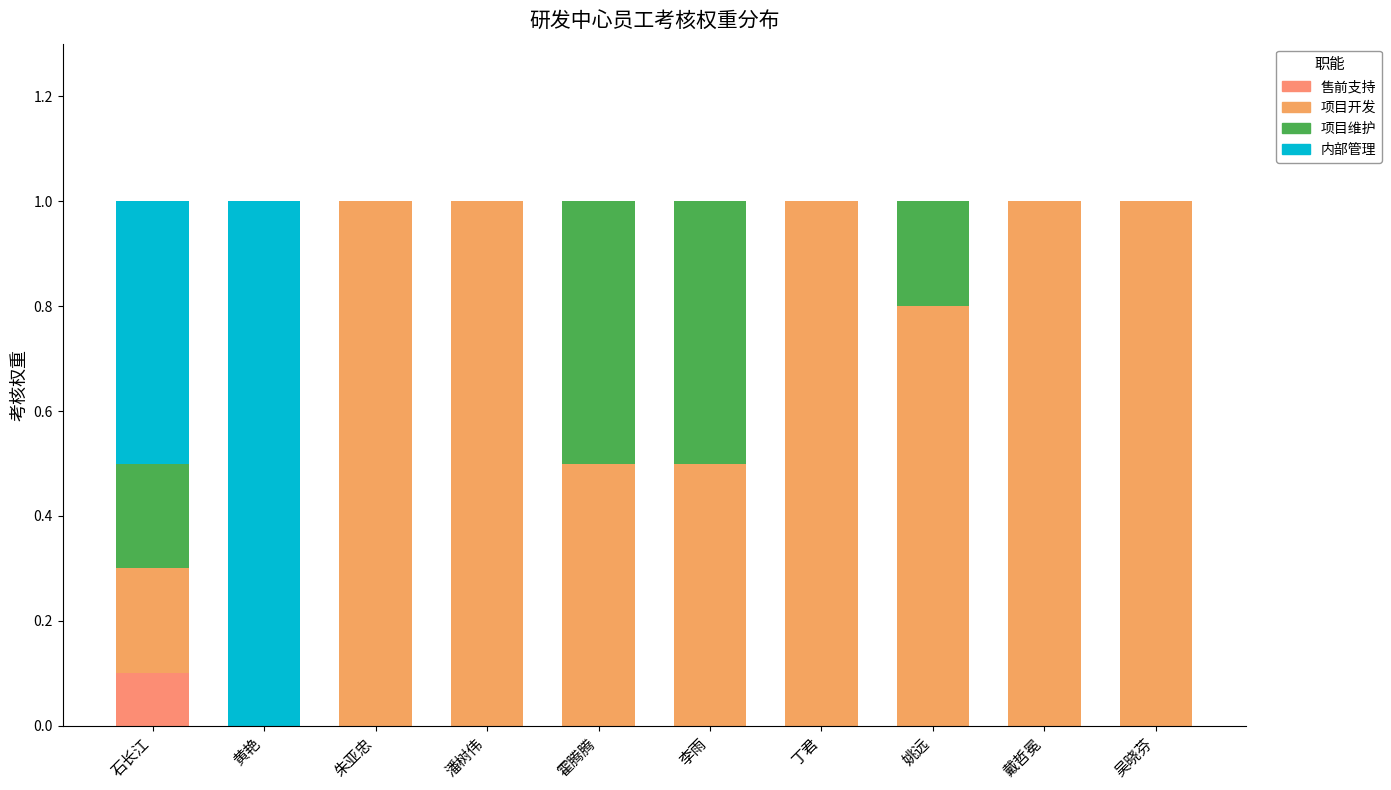

What is the label of the 8th bar from the left?

姚远